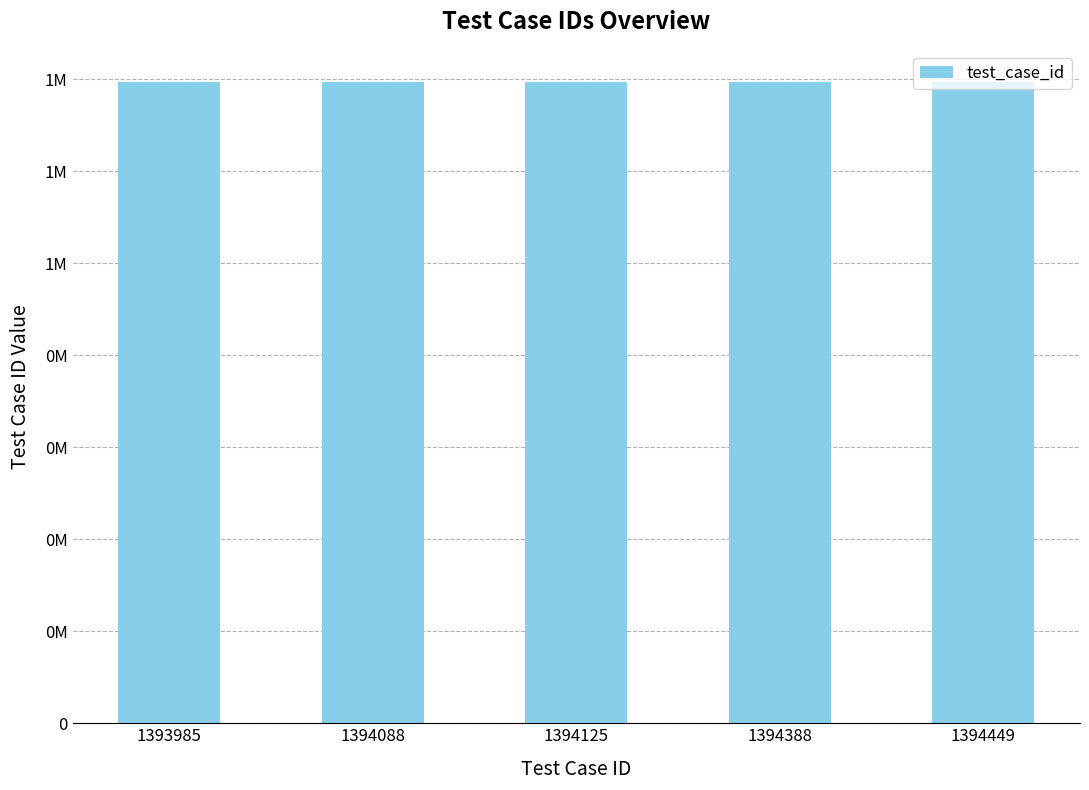

Are the bars horizontal?

No